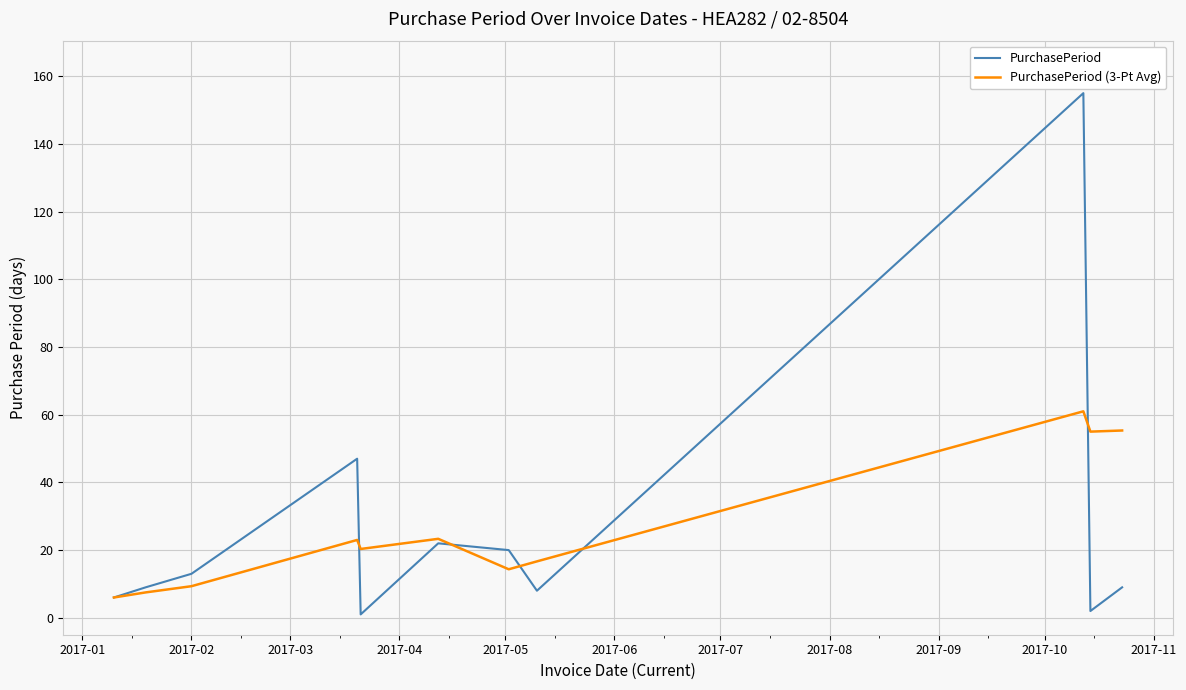

At how many categories does at least one series exceed 19?

7